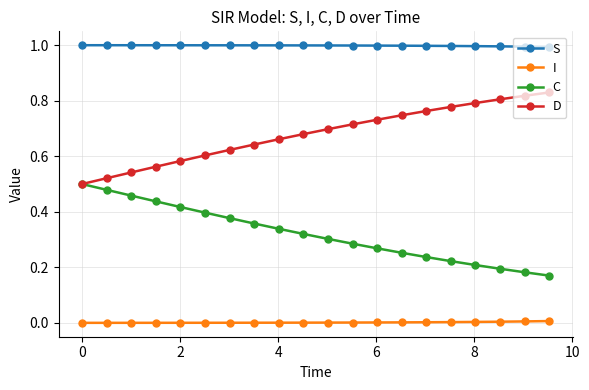

True or false: S and D cross at least once.

False